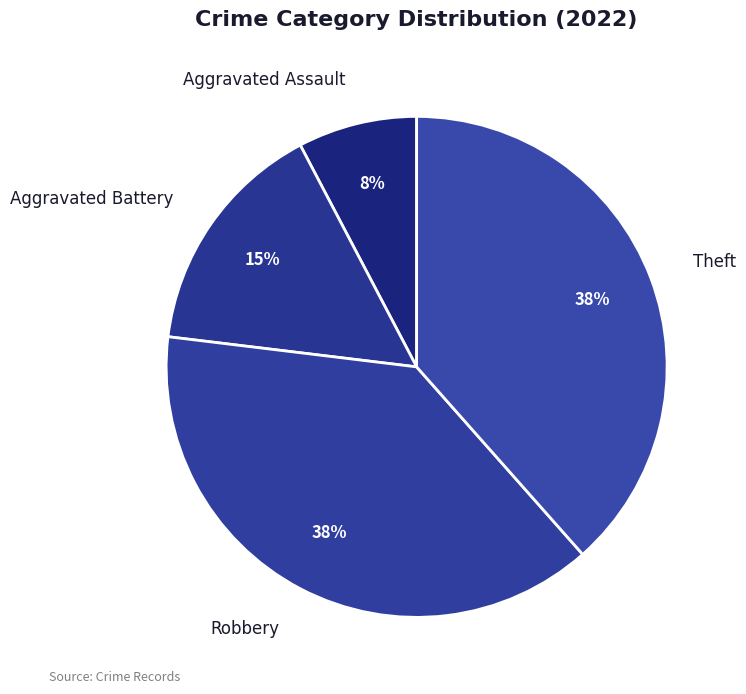

To the nearest percent, what portion does Aggravated Battery represent?

15%